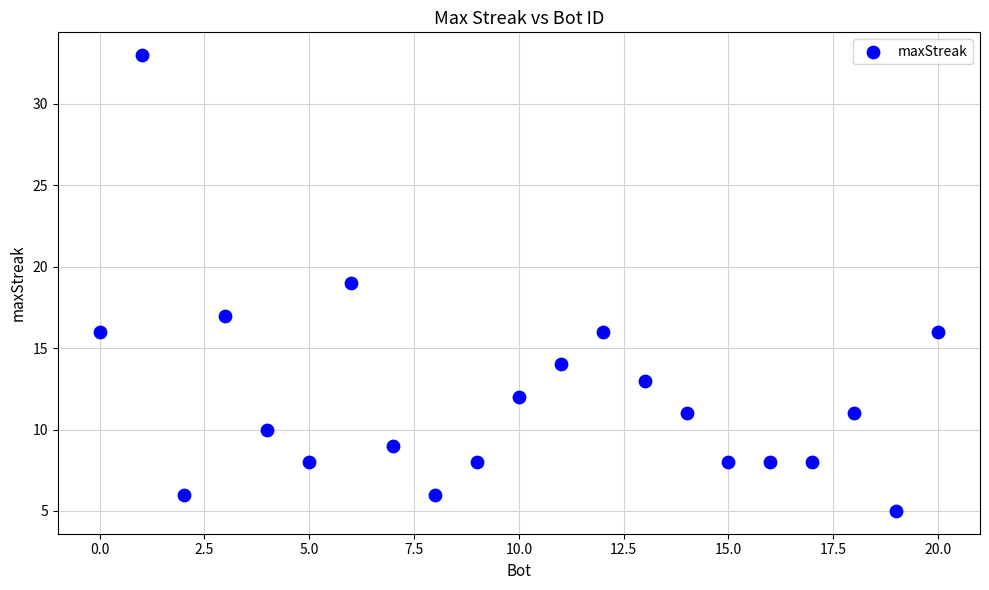

What is the range of Y values (max minus min)?

28